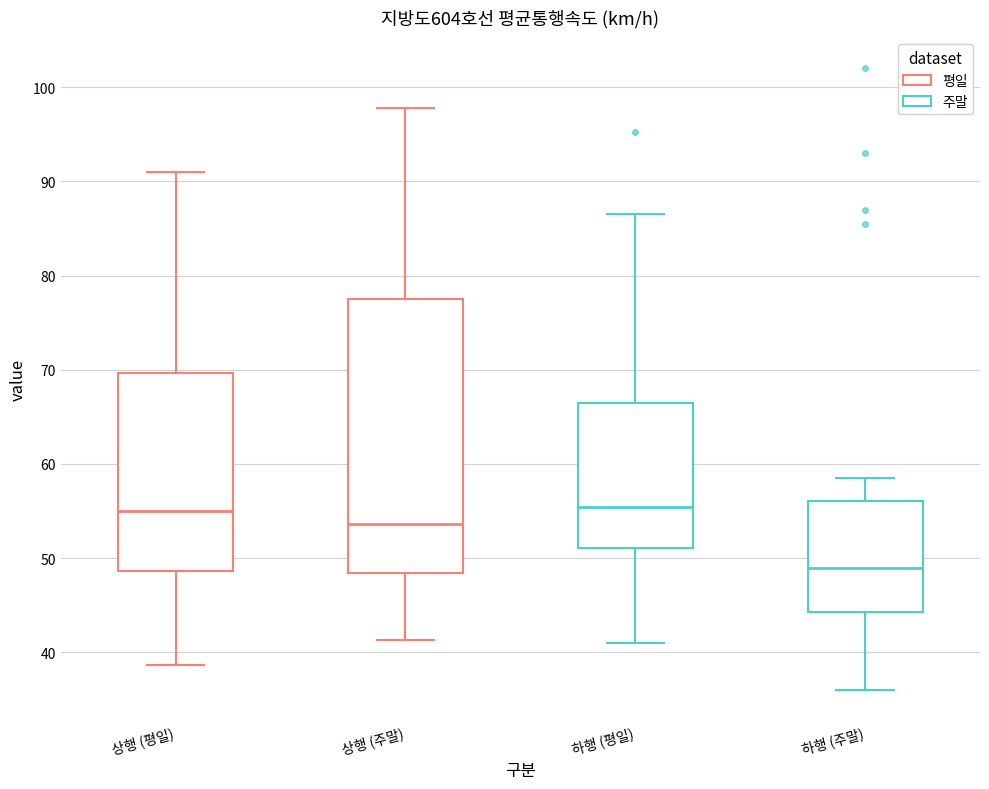

Reading left to right, read every box against the y-axis: the position of its median line, the range the box covers, and the ends of its whiskers. The values are not printed on the chart, so give them approximately, as read against the axis.

상행 (평일): median 55, box 49 to 70, whiskers 39 to 91
상행 (주말): median 54, box 48 to 78, whiskers 41 to 98
하행 (평일): median 55, box 51 to 66, whiskers 41 to 87
하행 (주말): median 49, box 44 to 56, whiskers 36 to 59